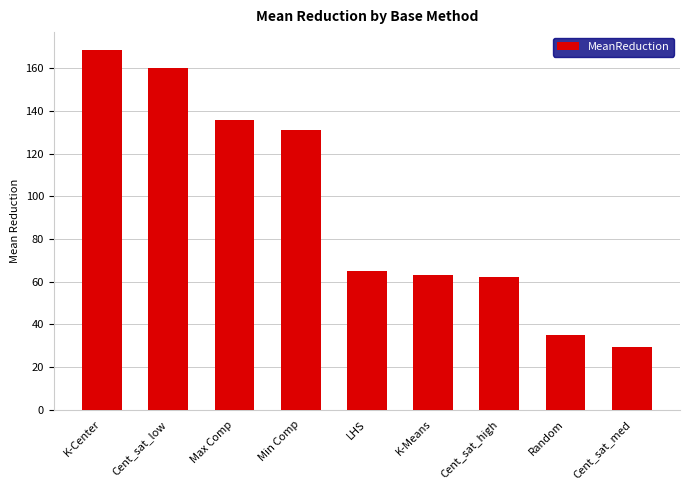

Which has a higher value, Cent_sat_high or Cent_sat_med?

Cent_sat_high